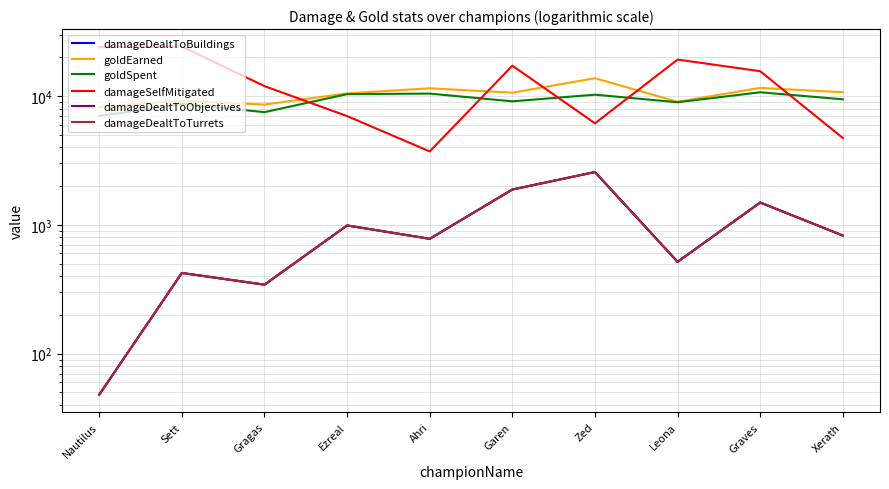

The damageSelfMitigated series shows 23971 at Nautilus. True or false?

True